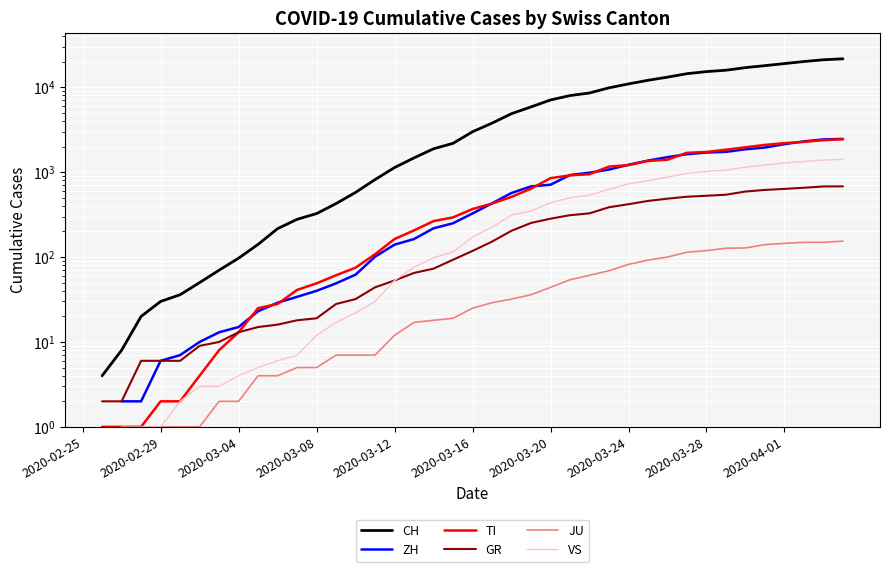

True or false: GR and TI intersect in this chart.

False